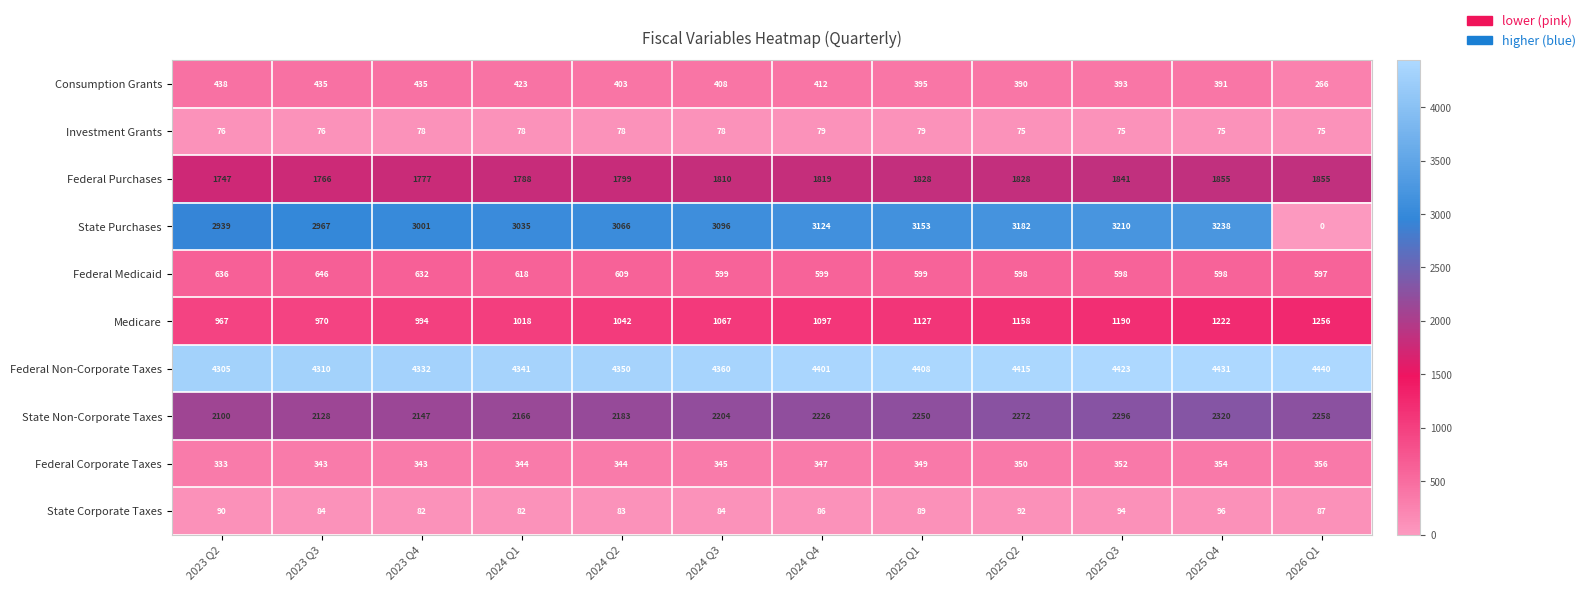

True or false: State Corporate Taxes has a value of 21 at 2025 Q1.

False